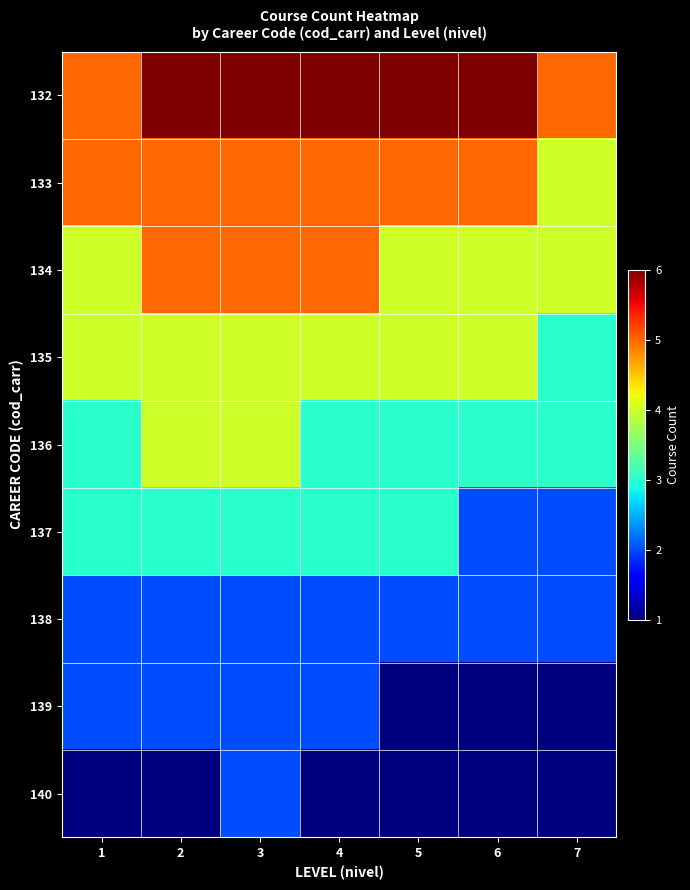

What is the total value across all series at 6?

28